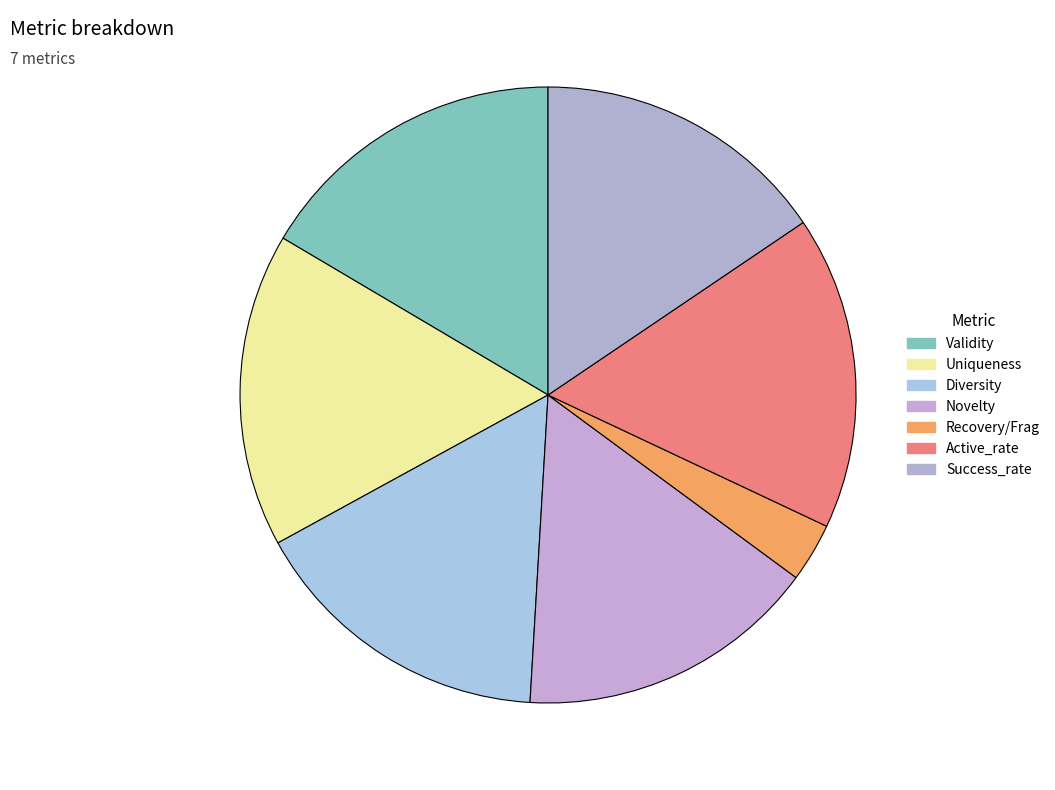

To the nearest percent, what portion does Active_rate represent?

16%